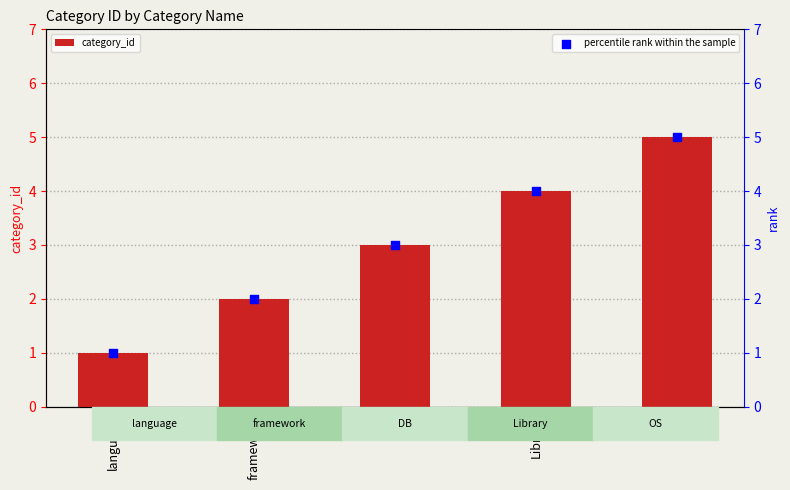

Which series has the largest total across all categories?

category_id